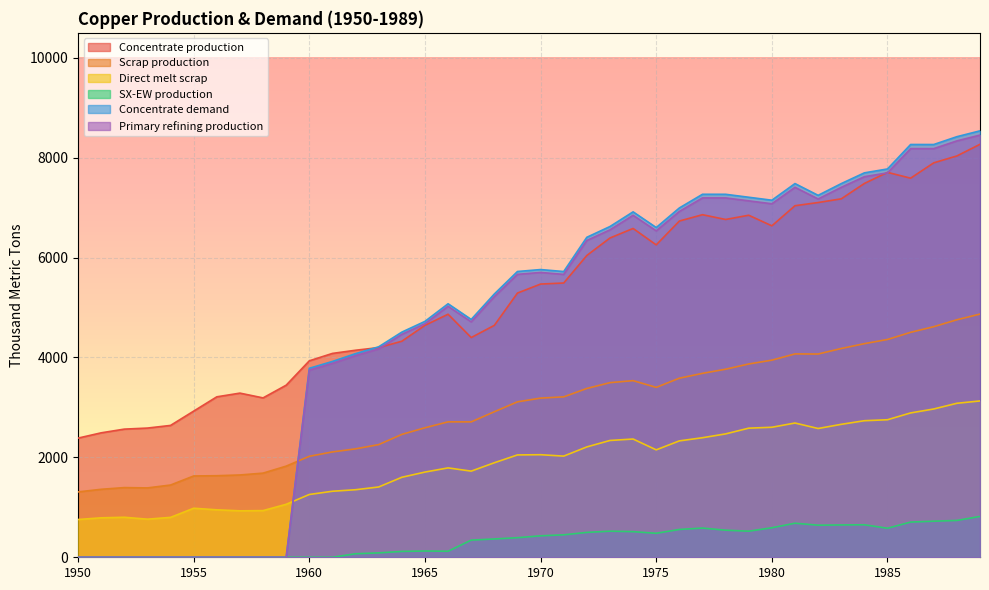

How many lines are shown in the chart?

6